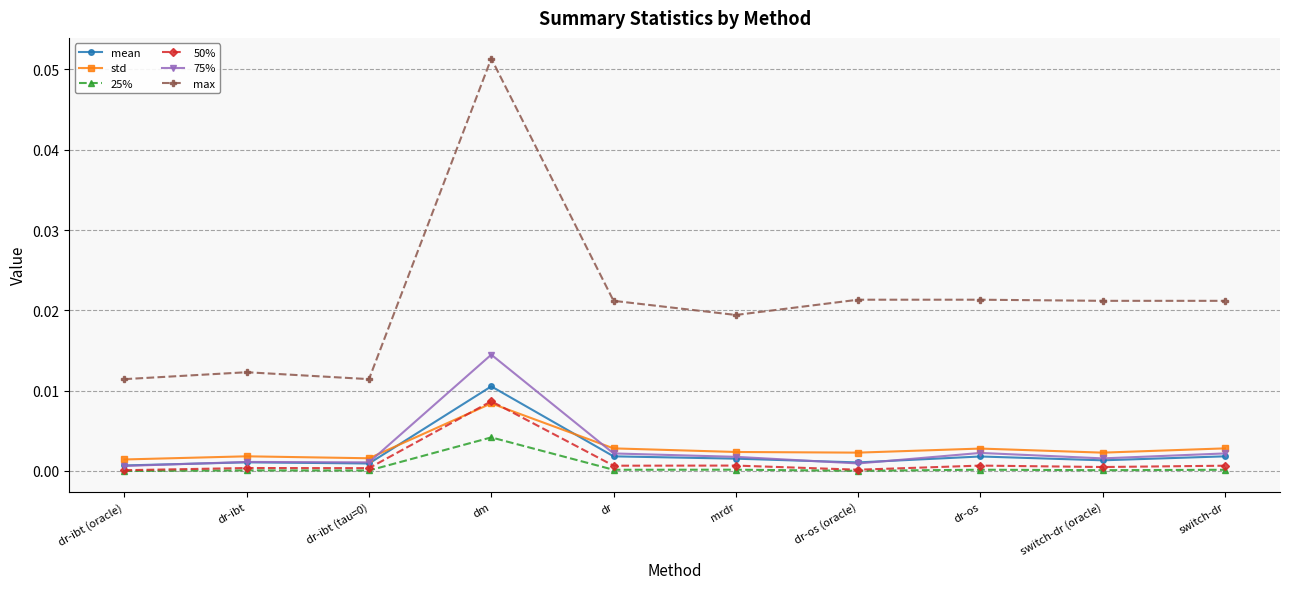

Which series has the largest range (max minus min)?

max